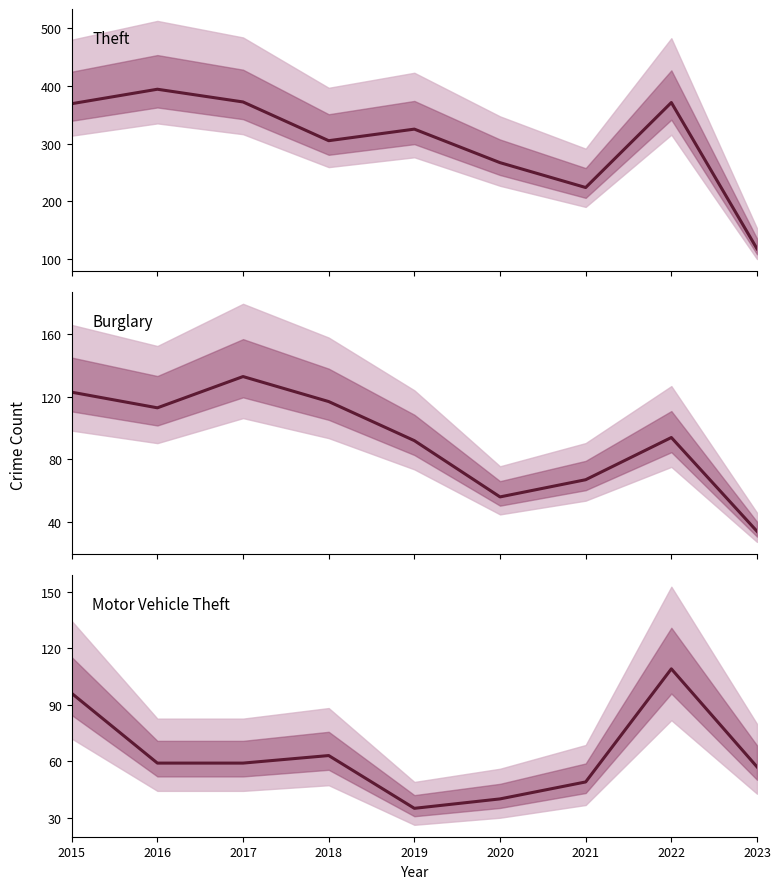

At how many categories does at least one series exceed 156?

8